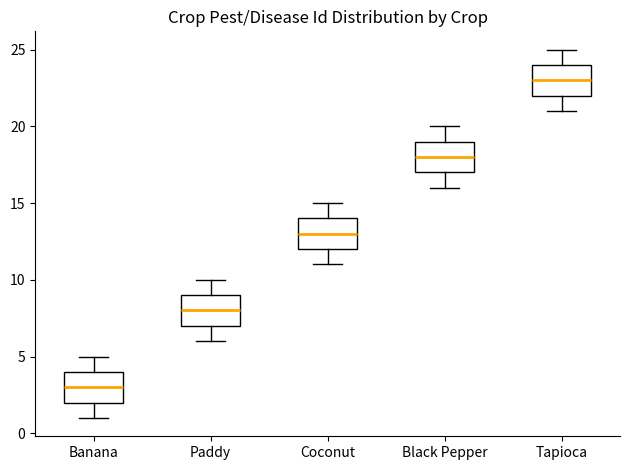

Reading left to right, read every box against the y-axis: the position of its median line, the range the box covers, and the ends of its whiskers. The values are not printed on the chart, so give them approximately, as read against the axis.

Banana: median 3, box 2 to 4, whiskers 1 to 5
Paddy: median 8, box 7 to 9, whiskers 6 to 10
Coconut: median 13, box 12 to 14, whiskers 11 to 15
Black Pepper: median 18, box 17 to 19, whiskers 16 to 20
Tapioca: median 23, box 22 to 24, whiskers 21 to 25